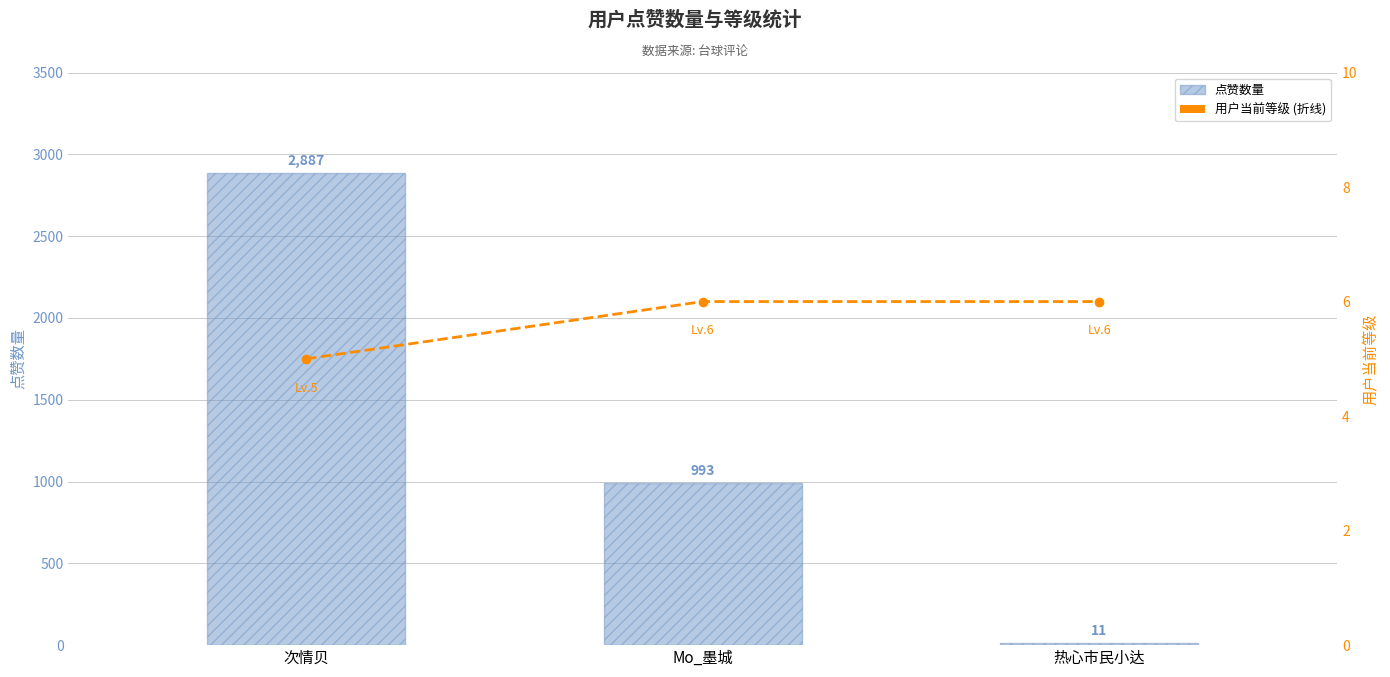

What is the sum of the 用户当前等级 values at 热心市民小达 and Mo_墨城?

12